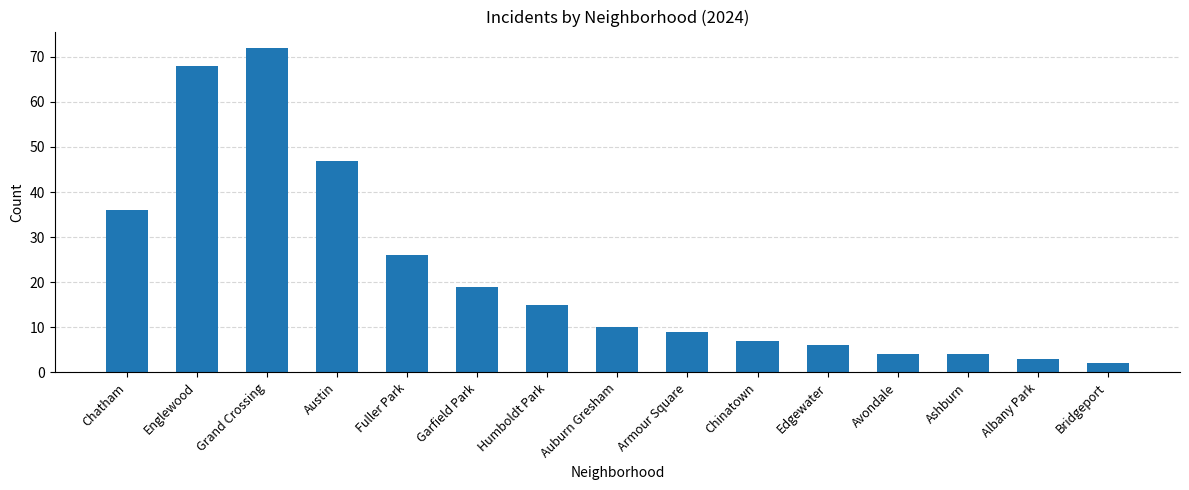

Which label corresponds to the smallest value in the chart?

Bridgeport